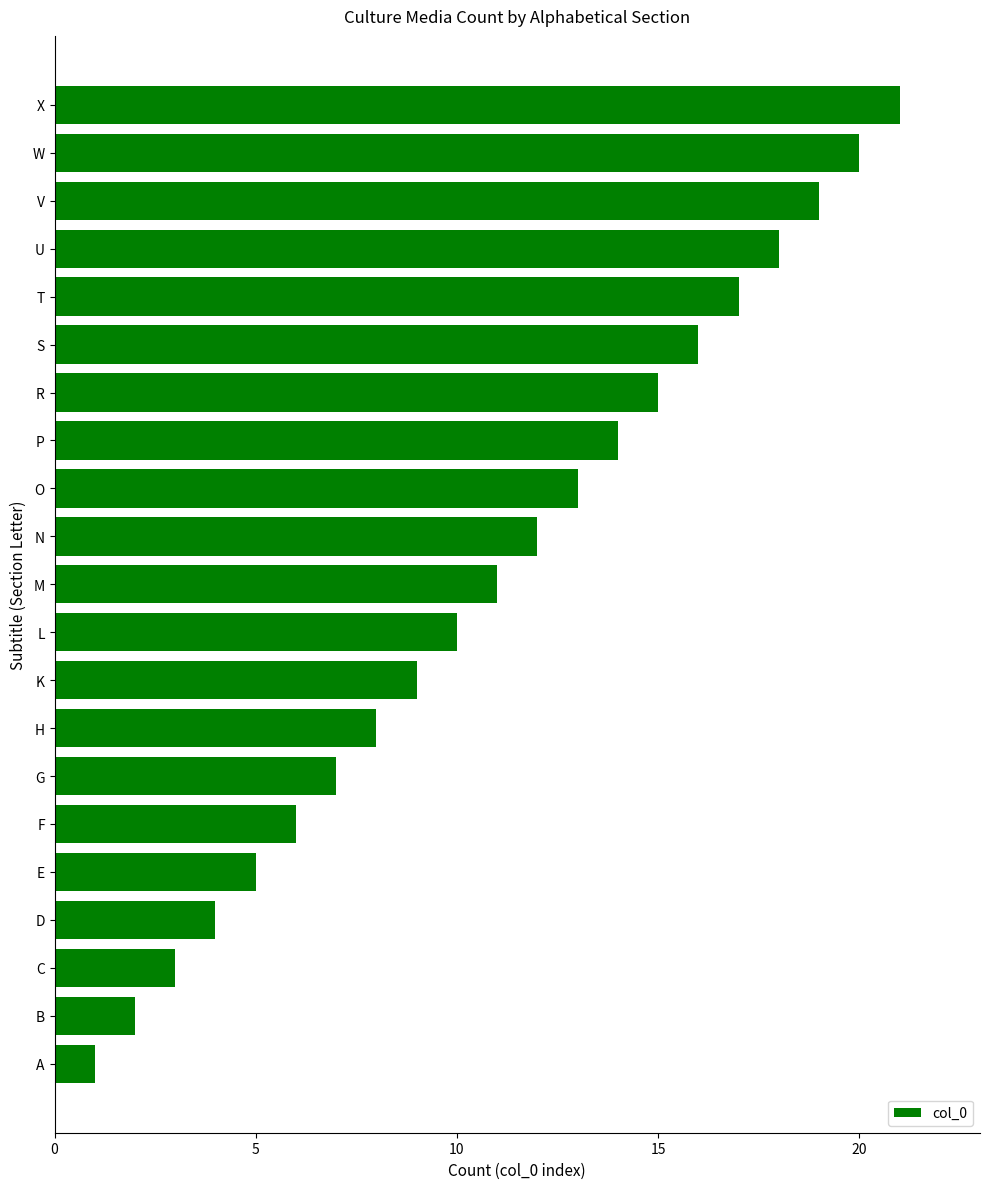

What is the difference between the maximum and second lowest values?

19